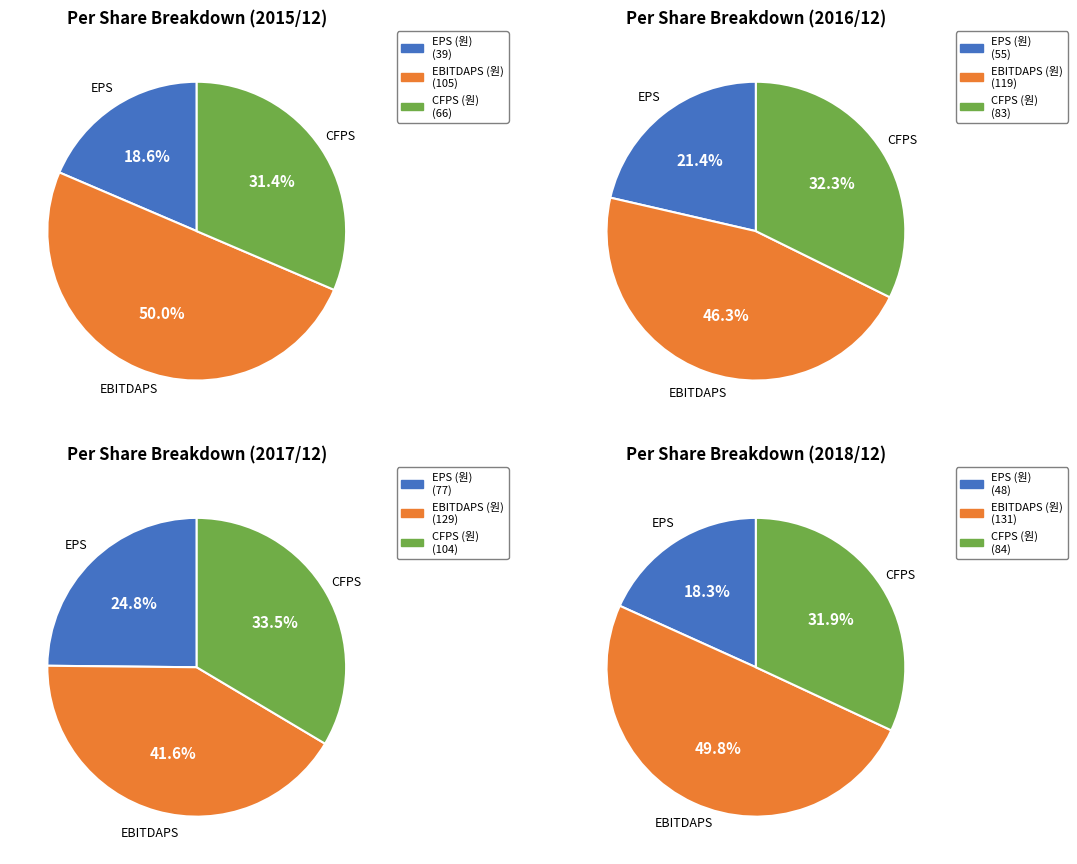

Combined, do 2017/12 and 2015/12 account for over 50%?

Yes